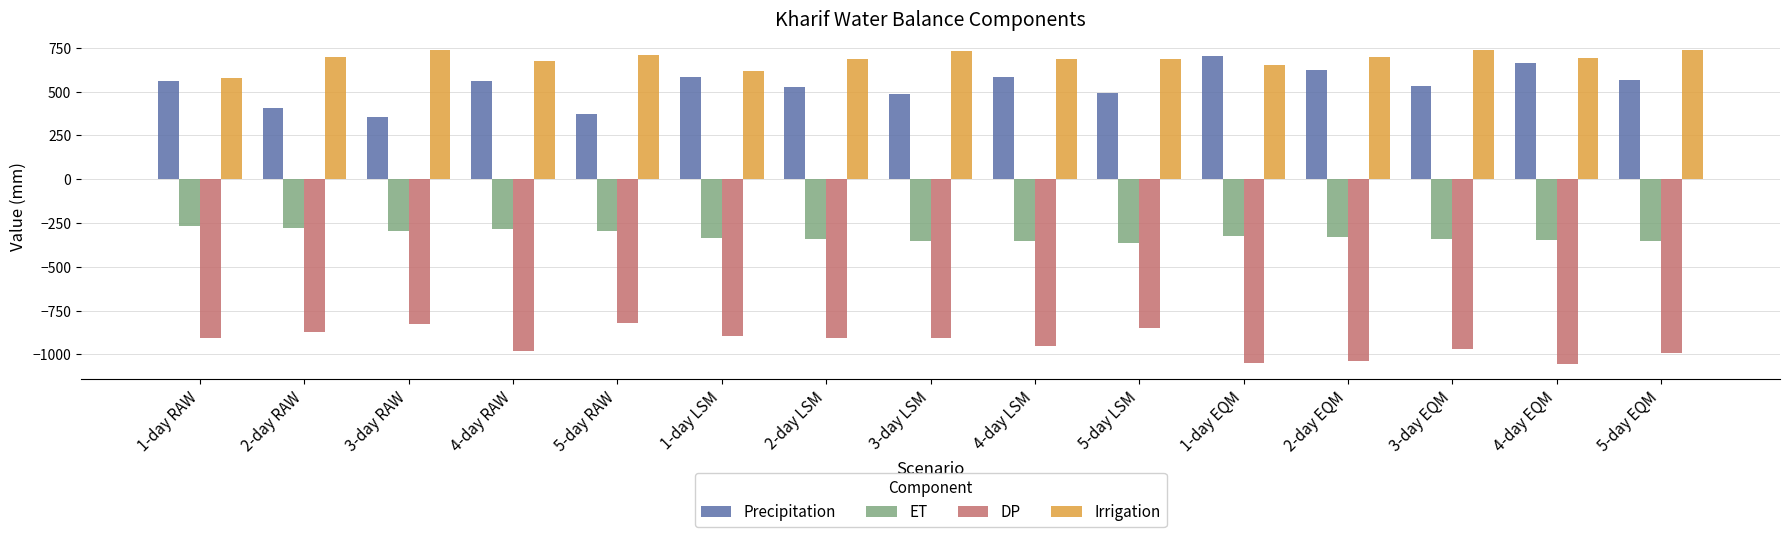

List the series in order of their peak value, highest first.

Irrigation, Precipitation, ET, DP